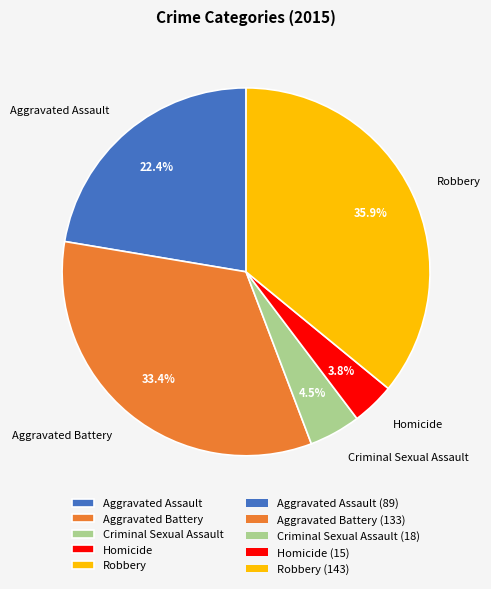

How many slices are in this pie chart?

5